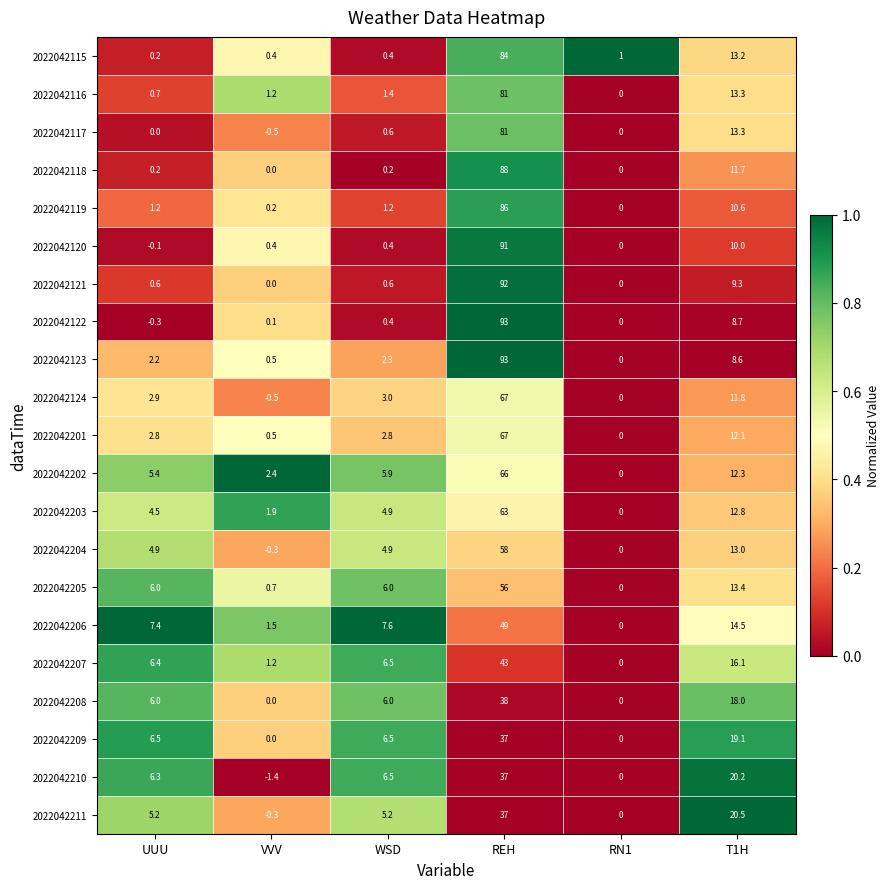

What is the sum of all 2022042118 values?

100.1